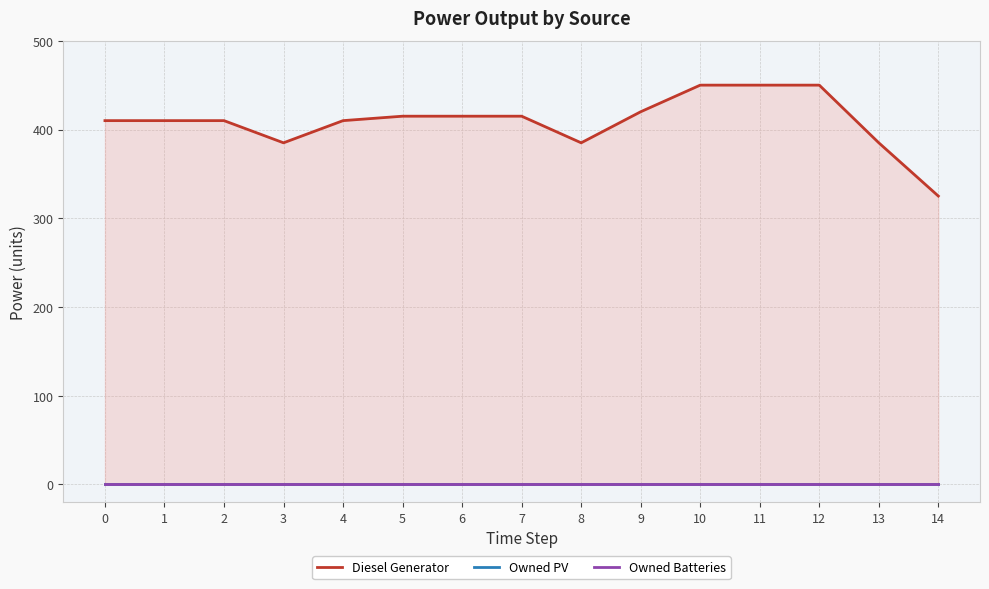

Which series has the largest total across all categories?

Diesel Generator